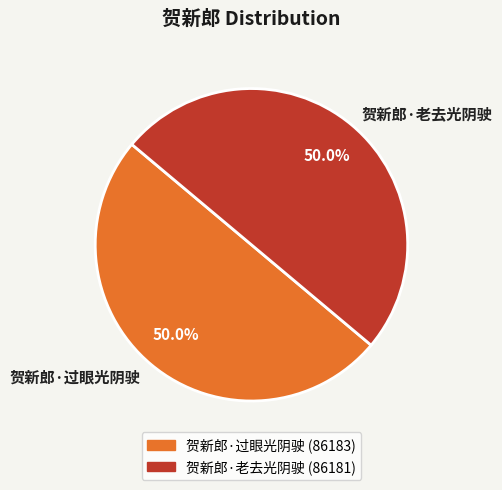

What percentage is the 贺新郎·过眼光阴驶 slice, to the nearest percent?

50%